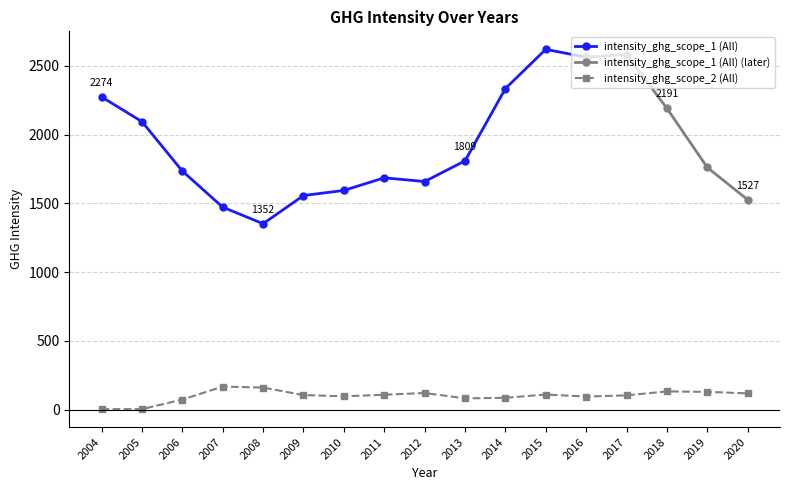

Reading left to right, transcribe all the data shown in this chart.

2004=4.6	2005=4.7	2006=74.4	2007=168.4	2008=161.7	2009=106.7	2010=98.0	2011=109.4	2012=121.9	2013=82.9	2014=87.1	2015=110.9	2016=96.2	2017=104.8	2018=133.5	2019=130.3	2020=119.5